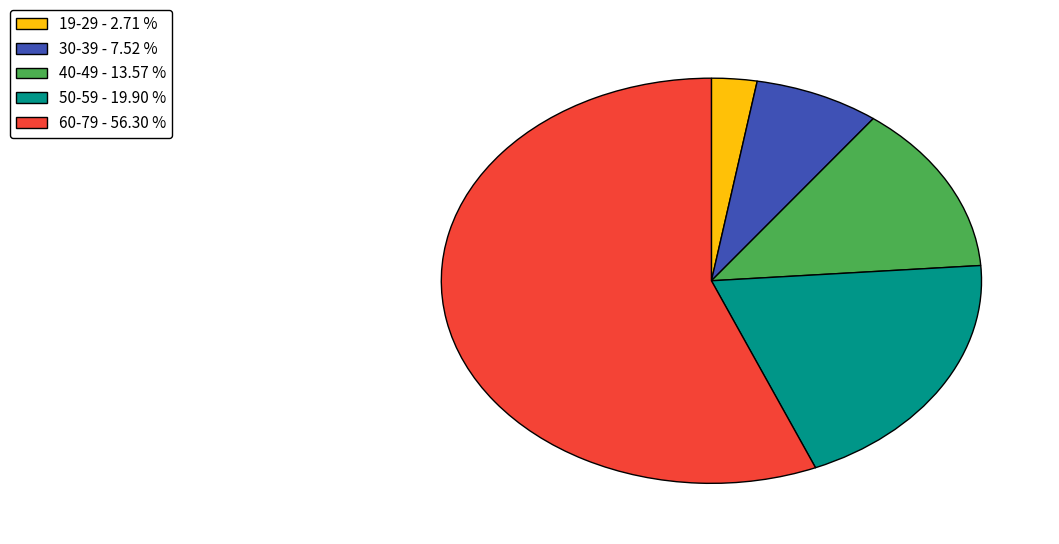

Does any single category account for the majority?

Yes